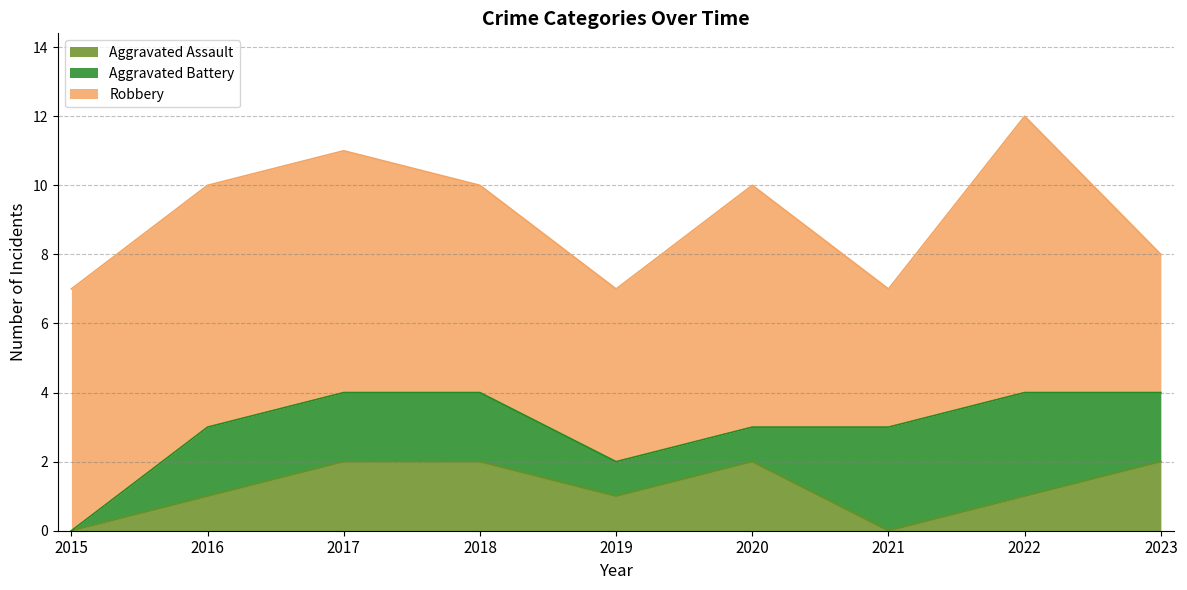

Reading right to left, what are all the values shown in this chart?

Aggravated Assault: 2	1	0	2	1	2	2	1	0
Aggravated Battery: 2	3	3	1	1	2	2	2	0
Robbery: 4	8	4	7	5	6	7	7	7